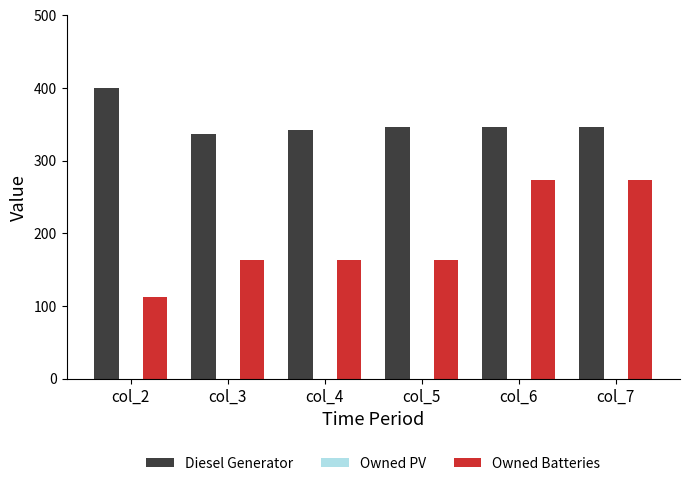

Reading right to left, list all the values displayed in this chart.

Diesel Generator: 346.0	346.0	346.0	342.0	337.0	400.0
Owned Batteries: 273.0	273.0	163.0	163.0	163.0	113.0